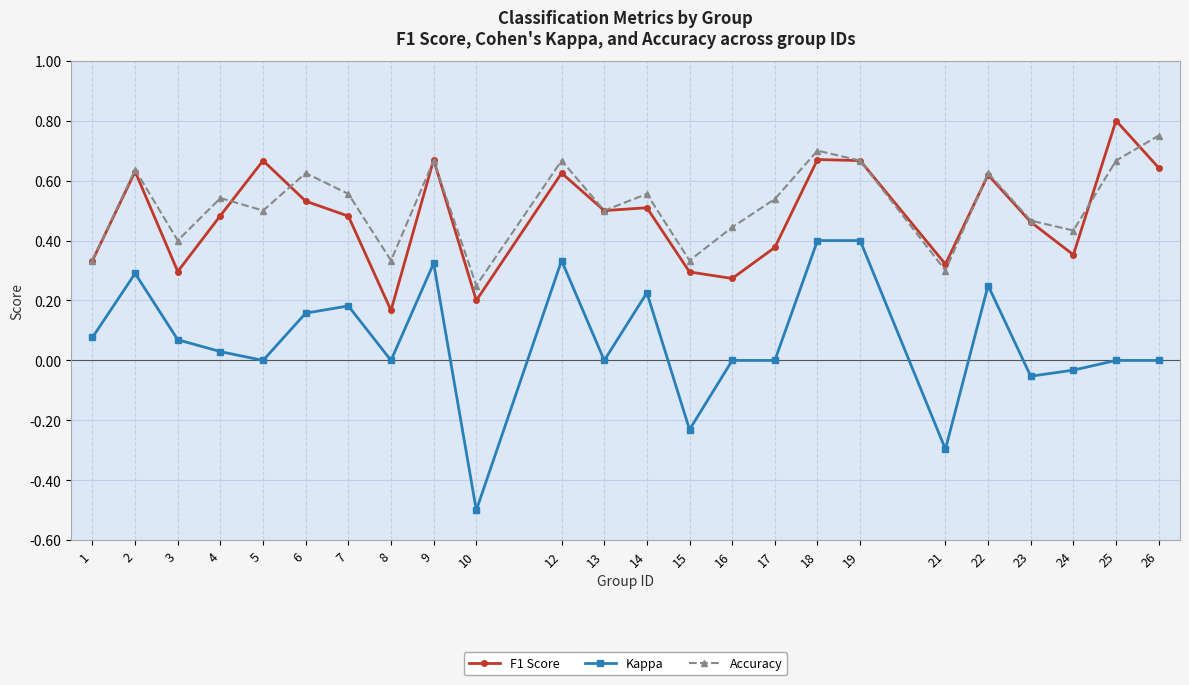

True or false: Kappa has more than 0 points higher than both neighbors.

True